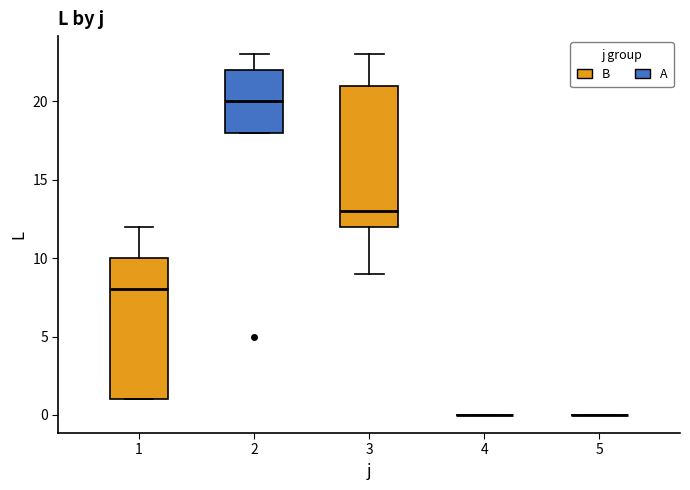

Reading left to right, transcribe this box plot: for each box, give where its median line is, the range the box spans, and where its two whiskers end, as read against the y-axis. The values are not printed on the chart, so give them approximately, as read against the axis.

1: median 8, box 1 to 10, whiskers 1 to 12
2: median 20, box 18 to 22, whiskers 18 to 23
3: median 13, box 12 to 21, whiskers 9 to 23
4: box collapsed to a line at 0, whiskers 0 to 0
5: box collapsed to a line at 0, whiskers 0 to 0